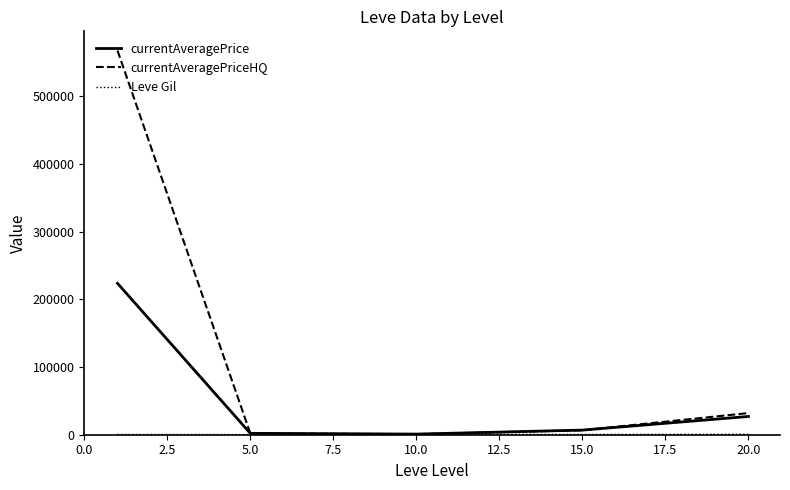

What is the maximum value for currentAveragePriceHQ?

567924.0